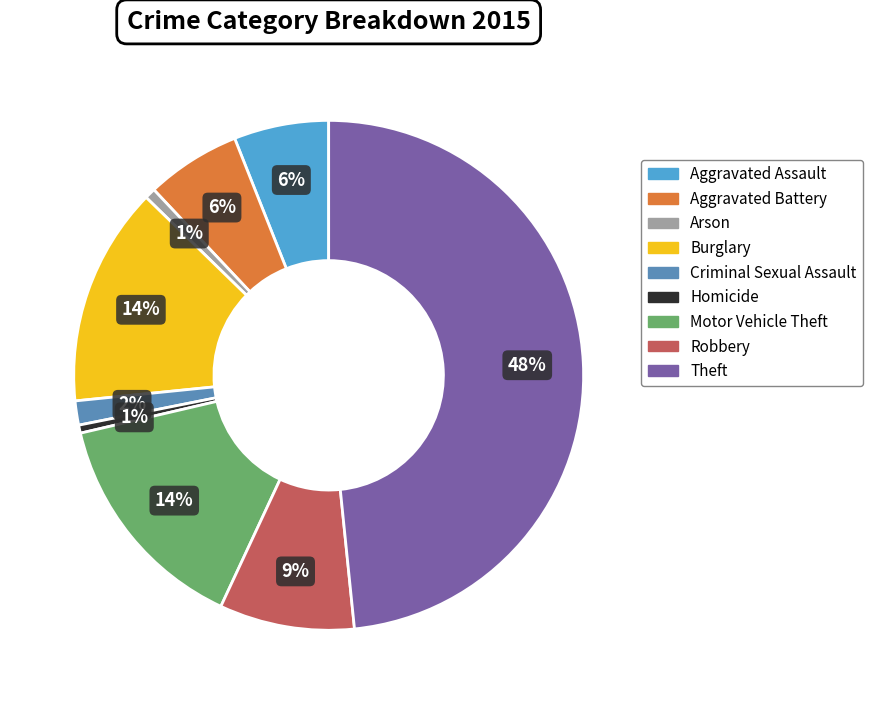

Do Theft and Burglary together represent more than half of the pie?

Yes